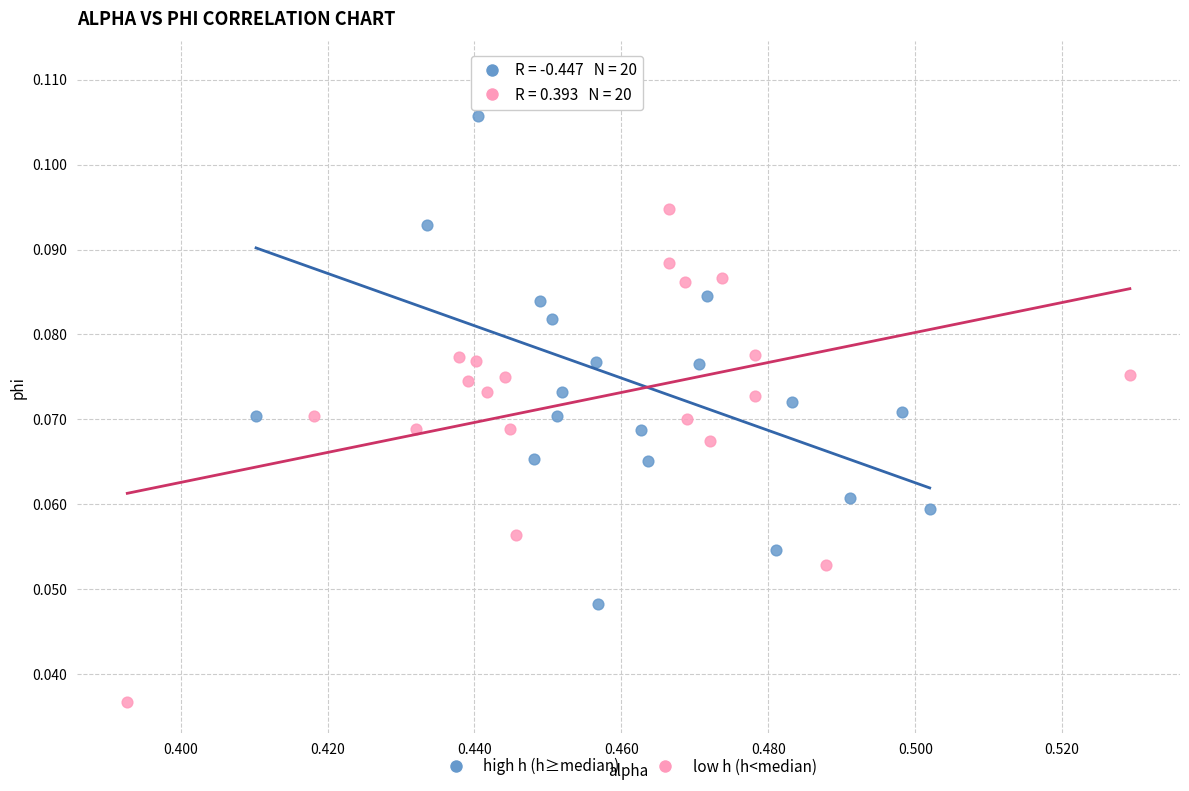

Which series has the widest spread of Y values?

high h (h≥median)